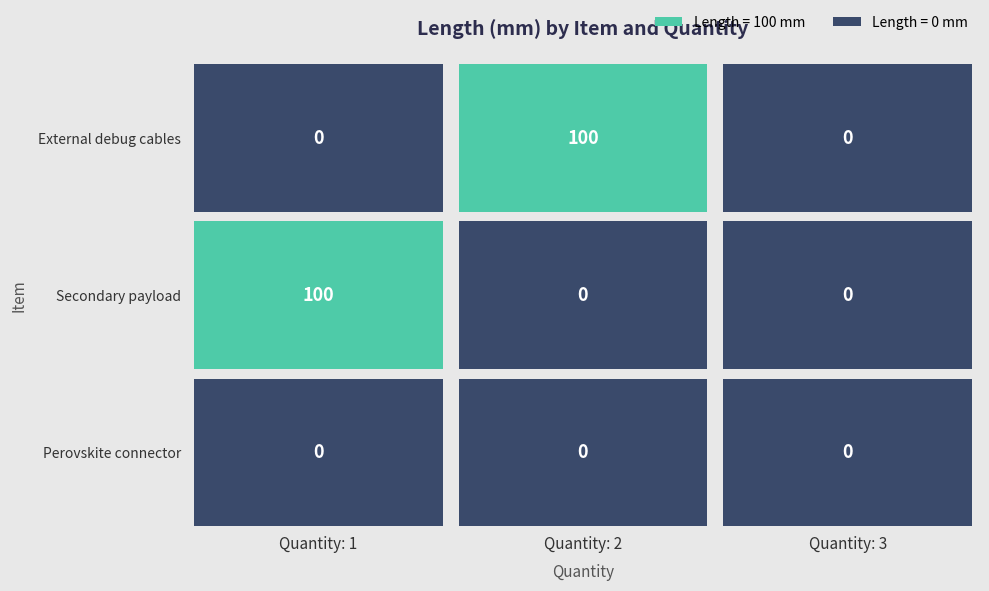

Rank the series at Quantity: 2 from highest to lowest value.

External debug cables, Secondary payload, Perovskite connector